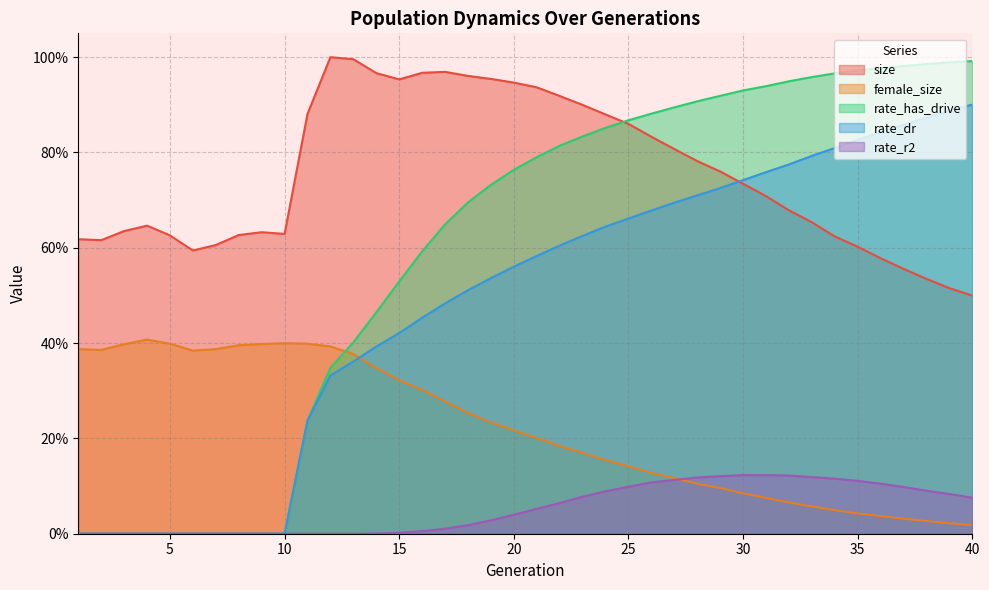

True or false: rate_has_drive and rate_dr cross at least once.

False